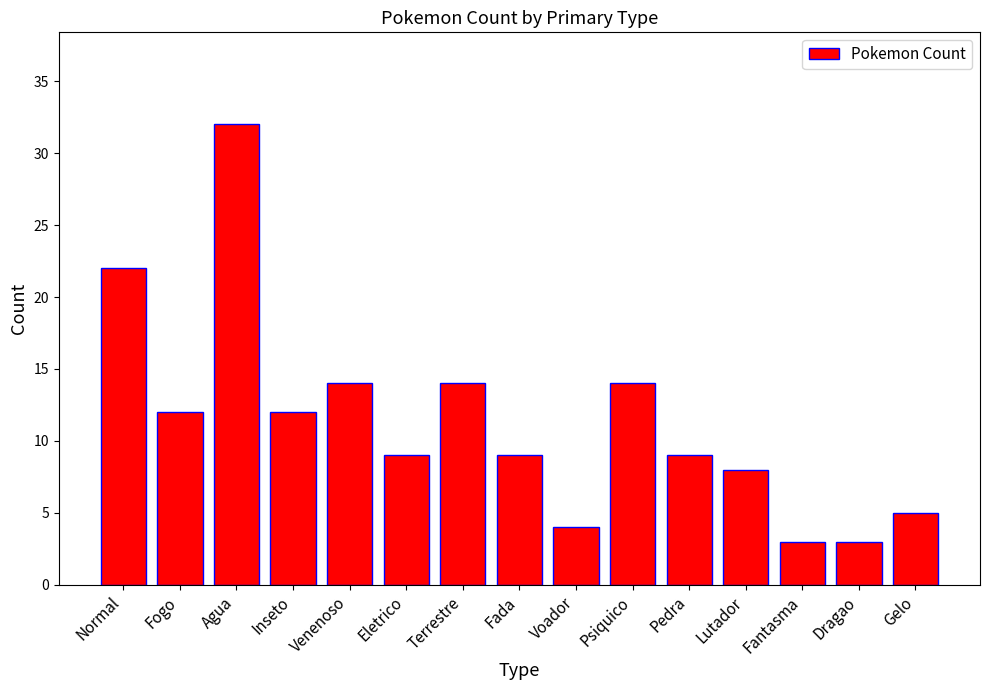

Does the chart contain any negative values?

No